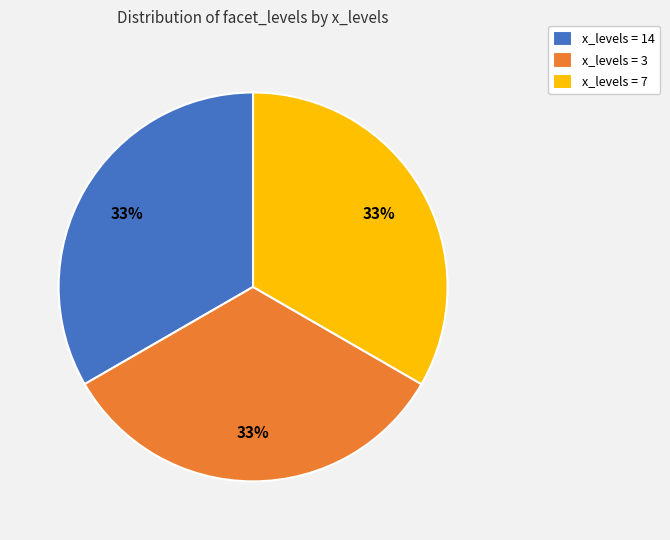

Approximately how many times larger is the value at x_levels = 14 compared to x_levels = 3?

1.0